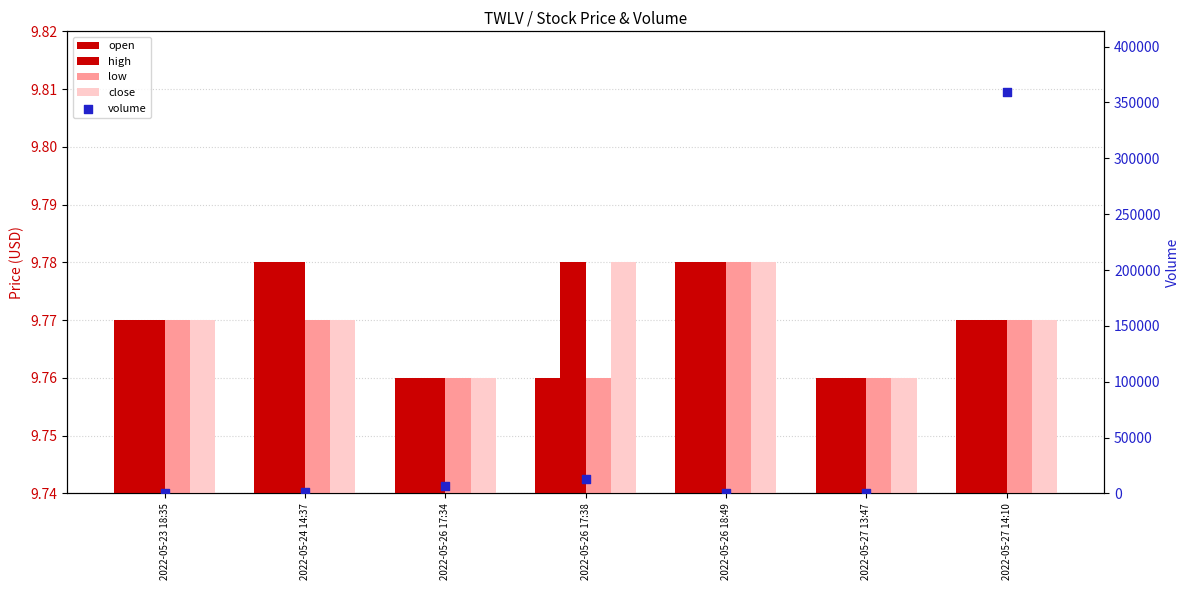

What is the total value across all series at 2022-05-26 18:49?

140.1